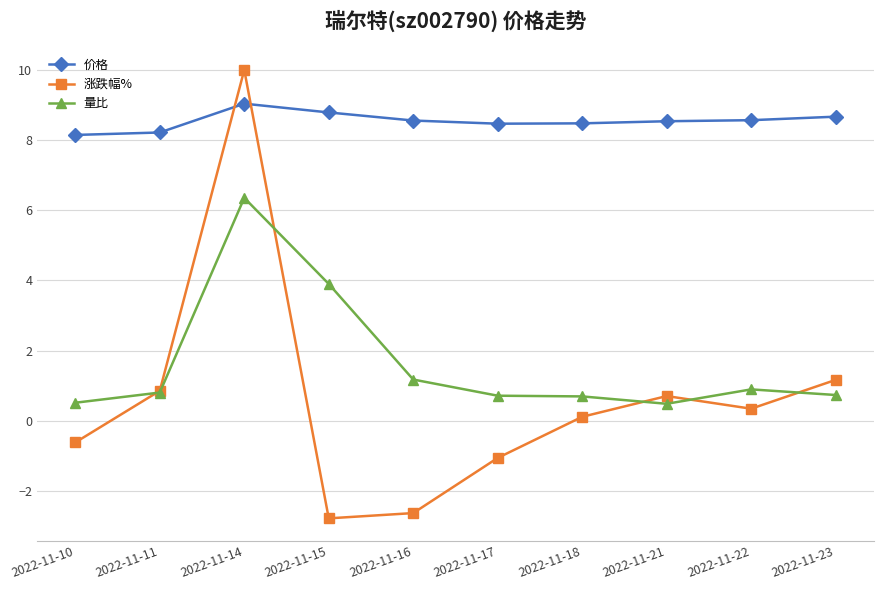

True or false: 价格 and 量比 intersect in this chart.

False